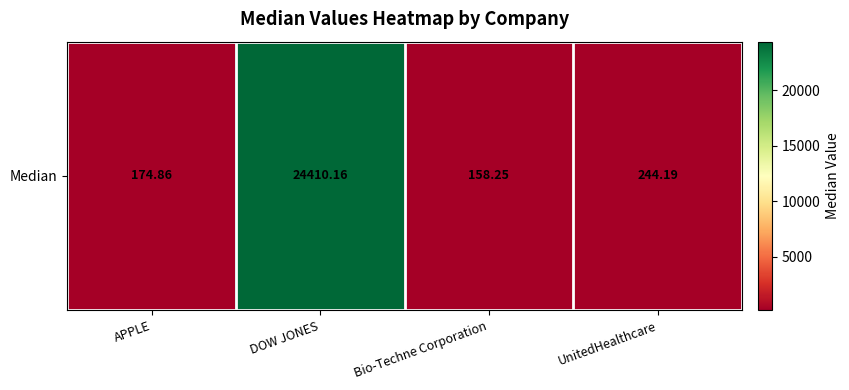

Read the value at APPLE.

174.9